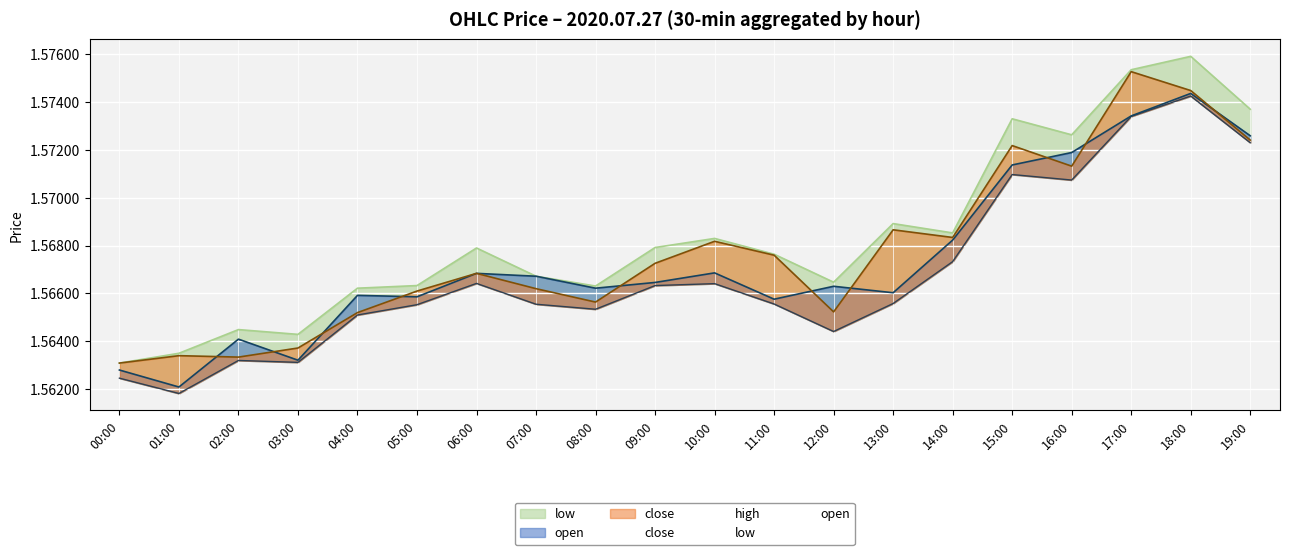

Reading left to right, extract all data points from this chart.

close: 00:00=1.6	01:00=1.6	02:00=1.6	03:00=1.6	04:00=1.6	05:00=1.6	06:00=1.6	07:00=1.6	08:00=1.6	09:00=1.6	10:00=1.6	11:00=1.6	12:00=1.6	13:00=1.6	14:00=1.6	15:00=1.6	16:00=1.6	17:00=1.6	18:00=1.6	19:00=1.6
high: 00:00=1.6	01:00=1.6	02:00=1.6	03:00=1.6	04:00=1.6	05:00=1.6	06:00=1.6	07:00=1.6	08:00=1.6	09:00=1.6	10:00=1.6	11:00=1.6	12:00=1.6	13:00=1.6	14:00=1.6	15:00=1.6	16:00=1.6	17:00=1.6	18:00=1.6	19:00=1.6
low: 00:00=1.6	01:00=1.6	02:00=1.6	03:00=1.6	04:00=1.6	05:00=1.6	06:00=1.6	07:00=1.6	08:00=1.6	09:00=1.6	10:00=1.6	11:00=1.6	12:00=1.6	13:00=1.6	14:00=1.6	15:00=1.6	16:00=1.6	17:00=1.6	18:00=1.6	19:00=1.6
open: 00:00=1.6	01:00=1.6	02:00=1.6	03:00=1.6	04:00=1.6	05:00=1.6	06:00=1.6	07:00=1.6	08:00=1.6	09:00=1.6	10:00=1.6	11:00=1.6	12:00=1.6	13:00=1.6	14:00=1.6	15:00=1.6	16:00=1.6	17:00=1.6	18:00=1.6	19:00=1.6